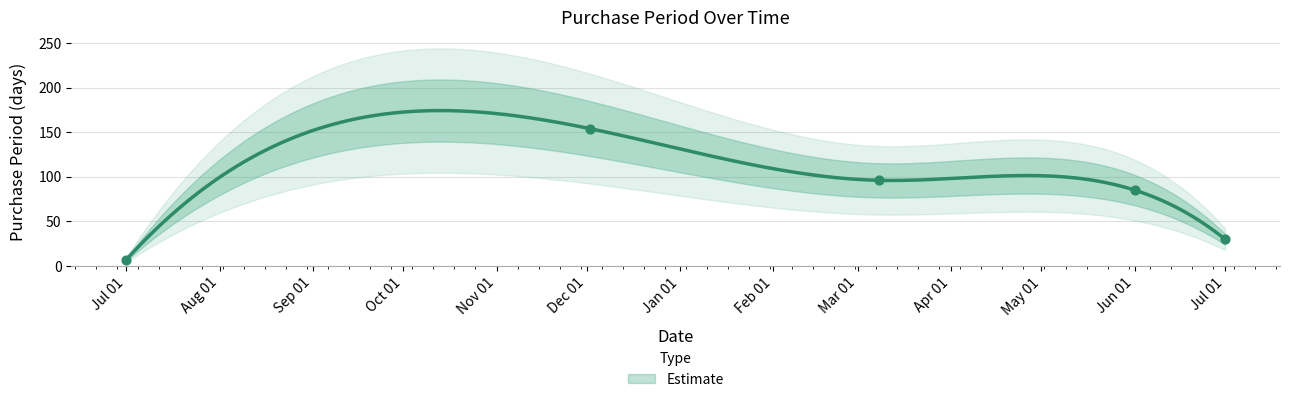

Which has a higher value, Jun 01 or Jul 01?

Jun 01